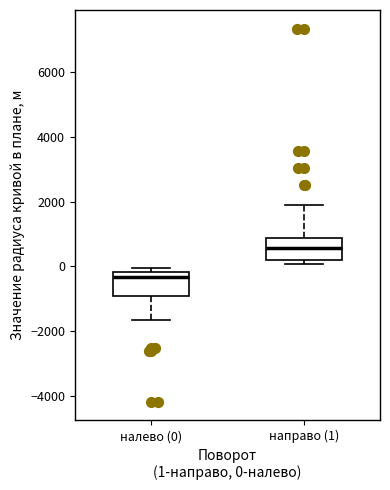

Where is the upper edge of the box for налево (0) on the y-axis? The values are not printed on the chart, so give them approximately, as read against the axis.

-200